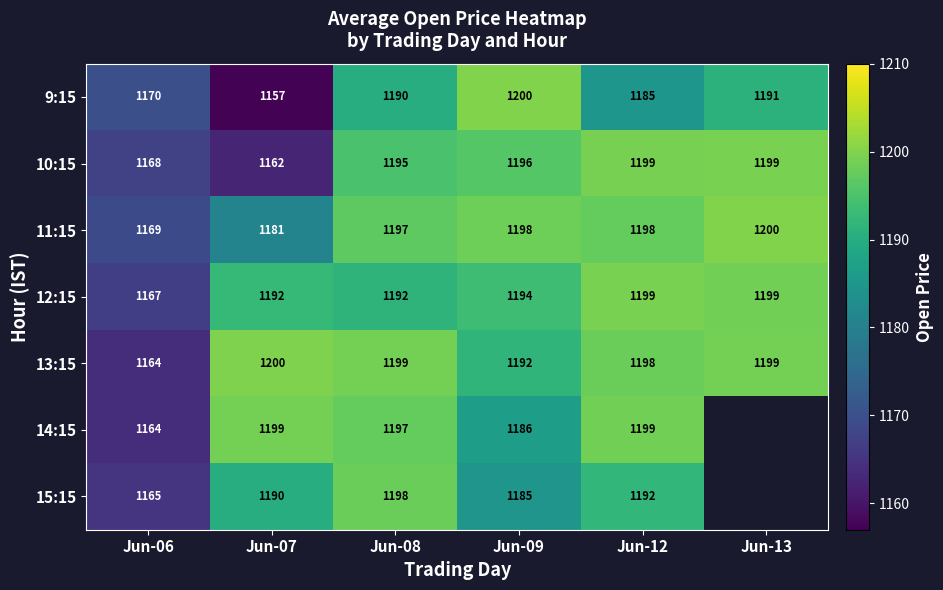

Read the 11:15 value at Jun-06, to the nearest 10.

1170